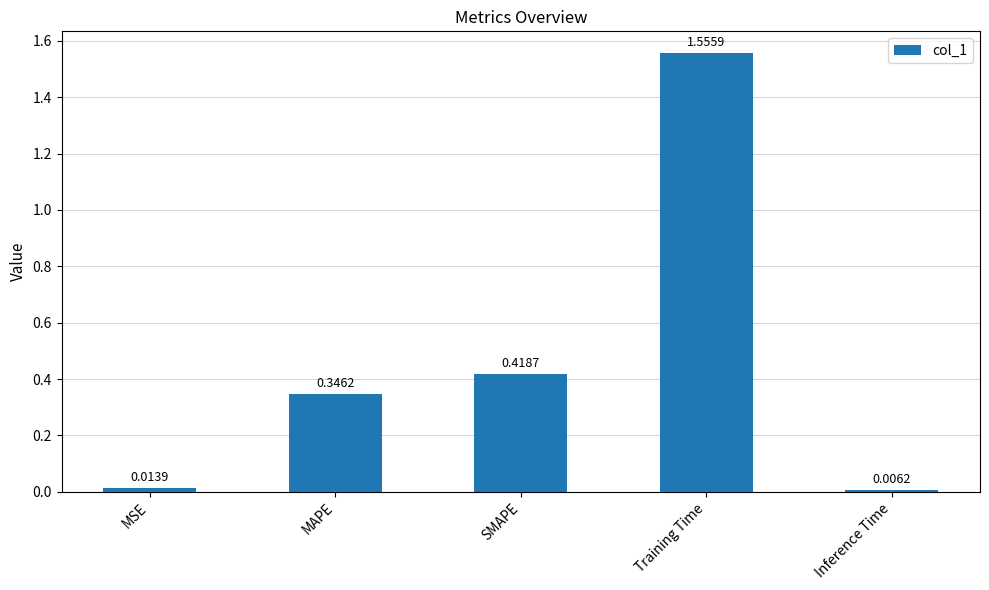

Which label corresponds to the smallest value in the chart?

Inference Time